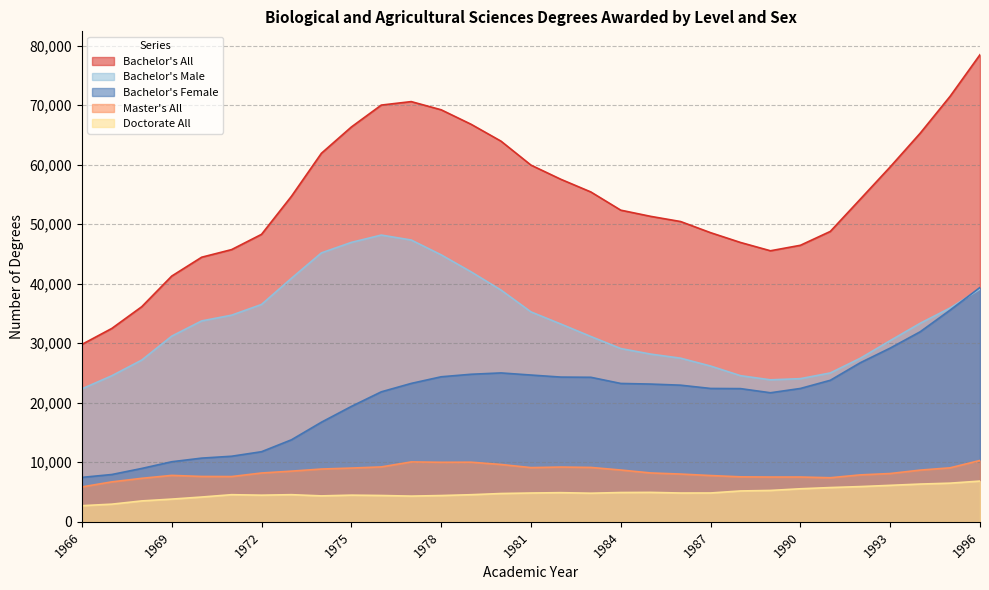

How many data points in Bachelor's Male are above 33222?

15